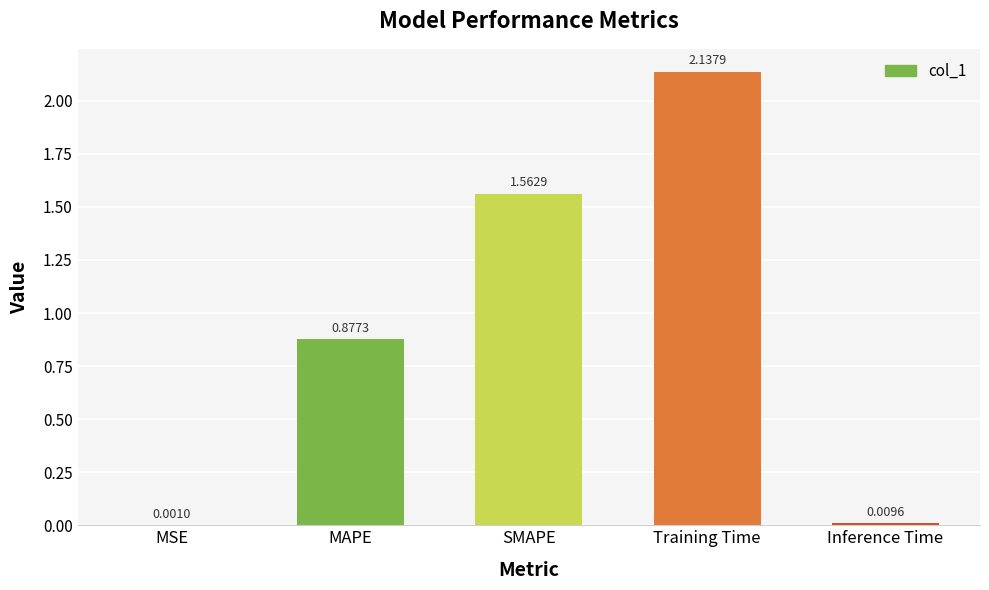

What is the sum of all values?

4.6